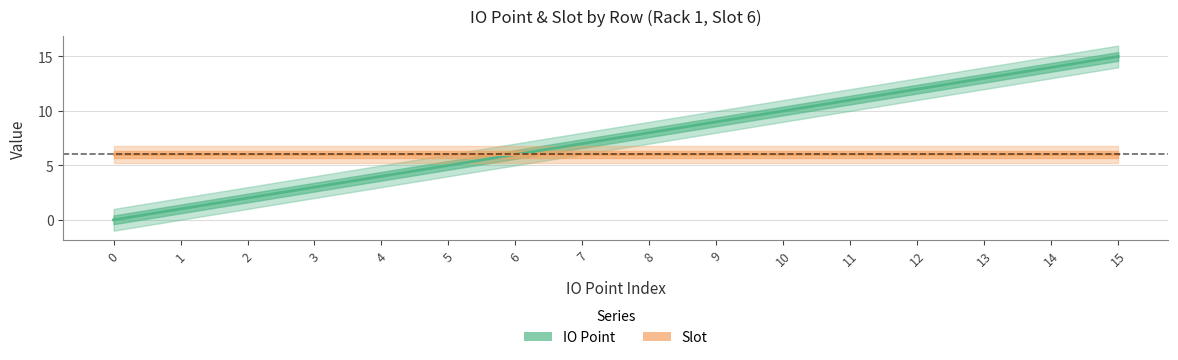

What is the difference between the maximum and minimum values?

15